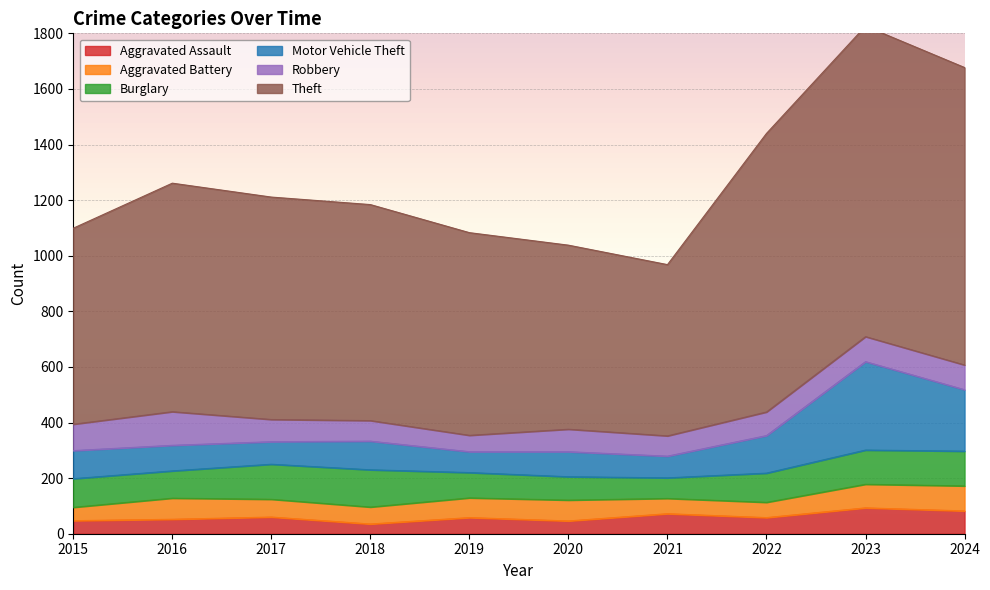

Does the chart display data point markers on the line(s)?

No